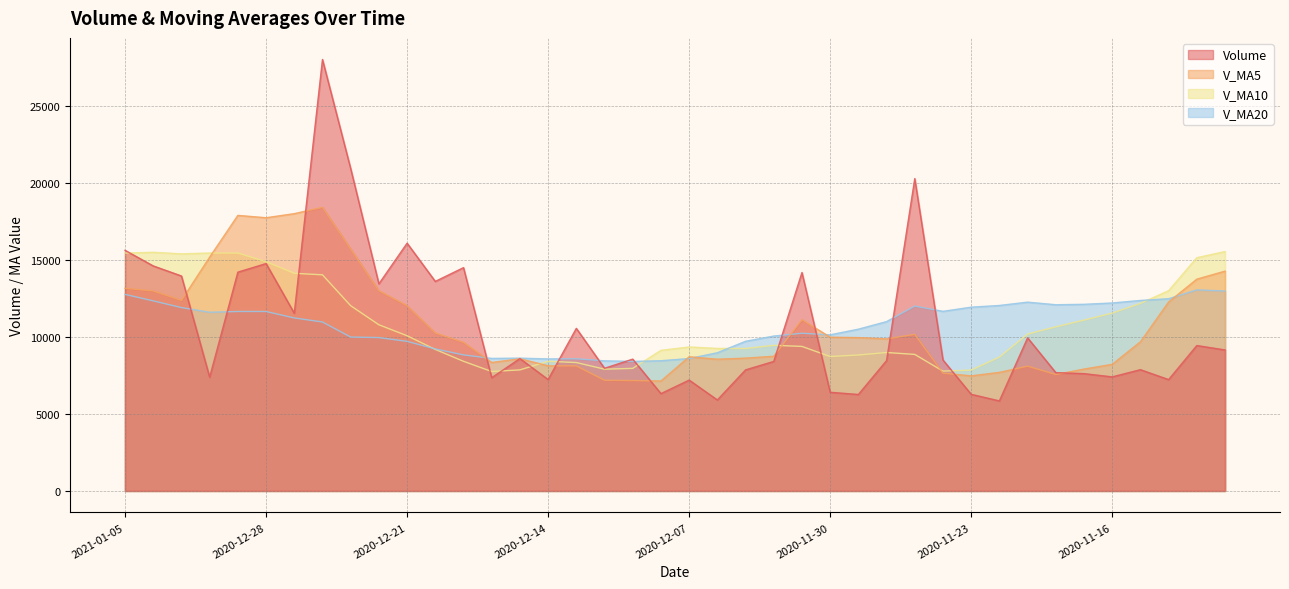

How many times do volume and v_ma10 cross each other?

11